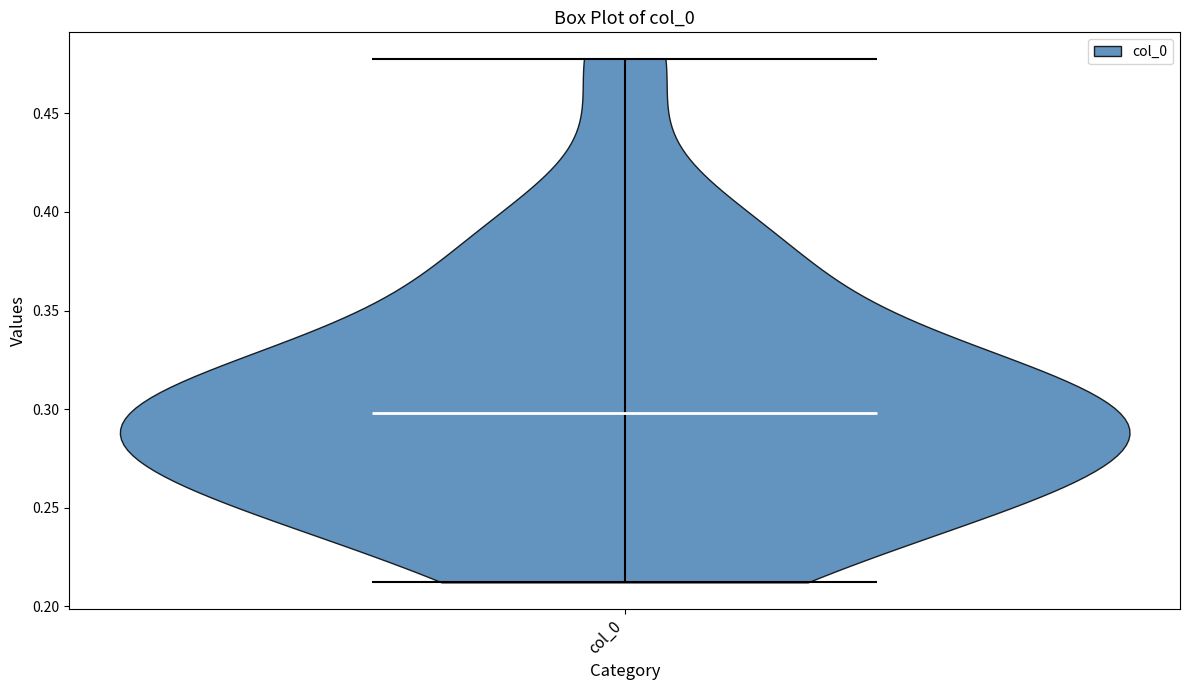

Read this violin plot against the y-axis: where its median line is, and the lowest and highest points the violin reaches. The values are not printed on the chart, so give them approximately, as read against the axis.

median line 0.30, lowest point 0.21, highest point 0.48